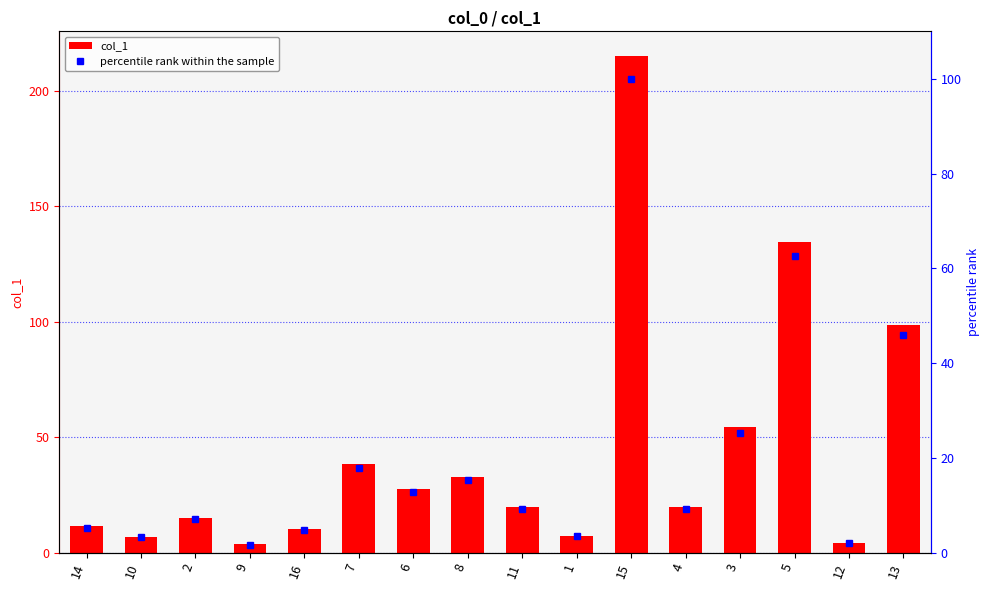

What is the label of the 5th bar from the right?

4